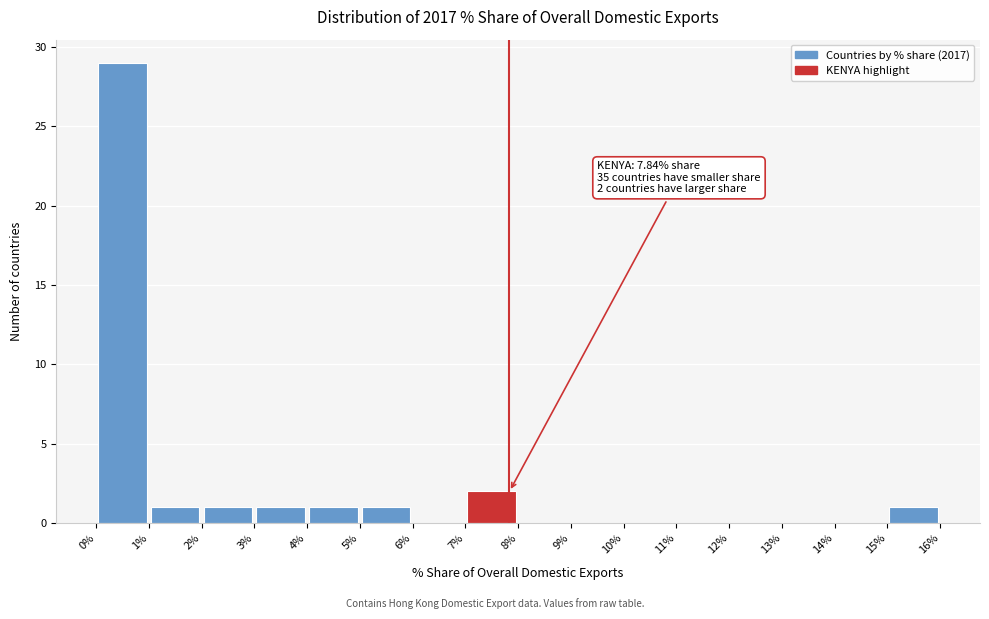

Over which range of the x-axis is the bar tallest?

0% to 1%